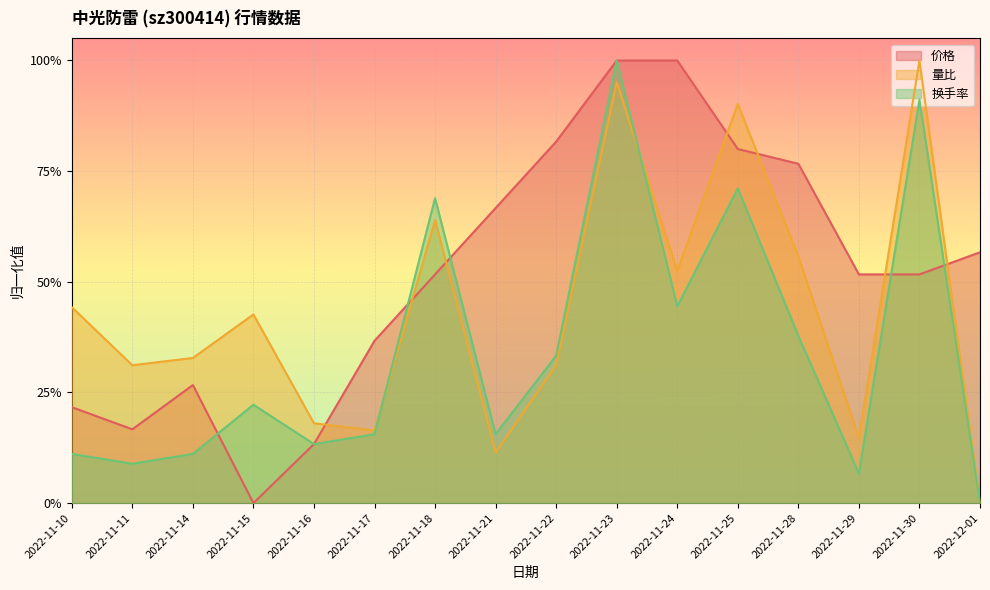

At which category is the sum across all series the highest?

2022-11-23